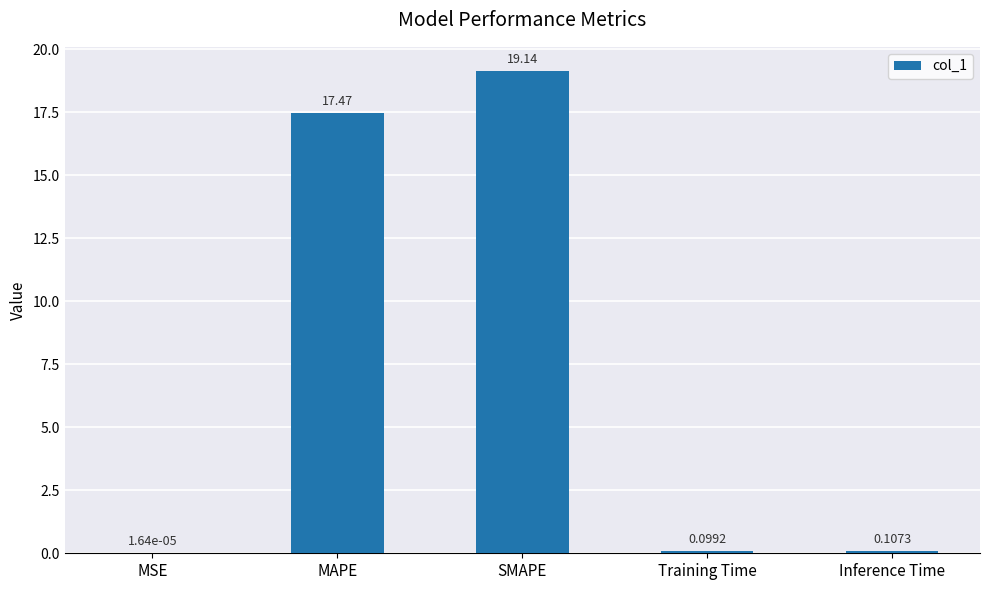

How many distinct data groups are displayed?

1